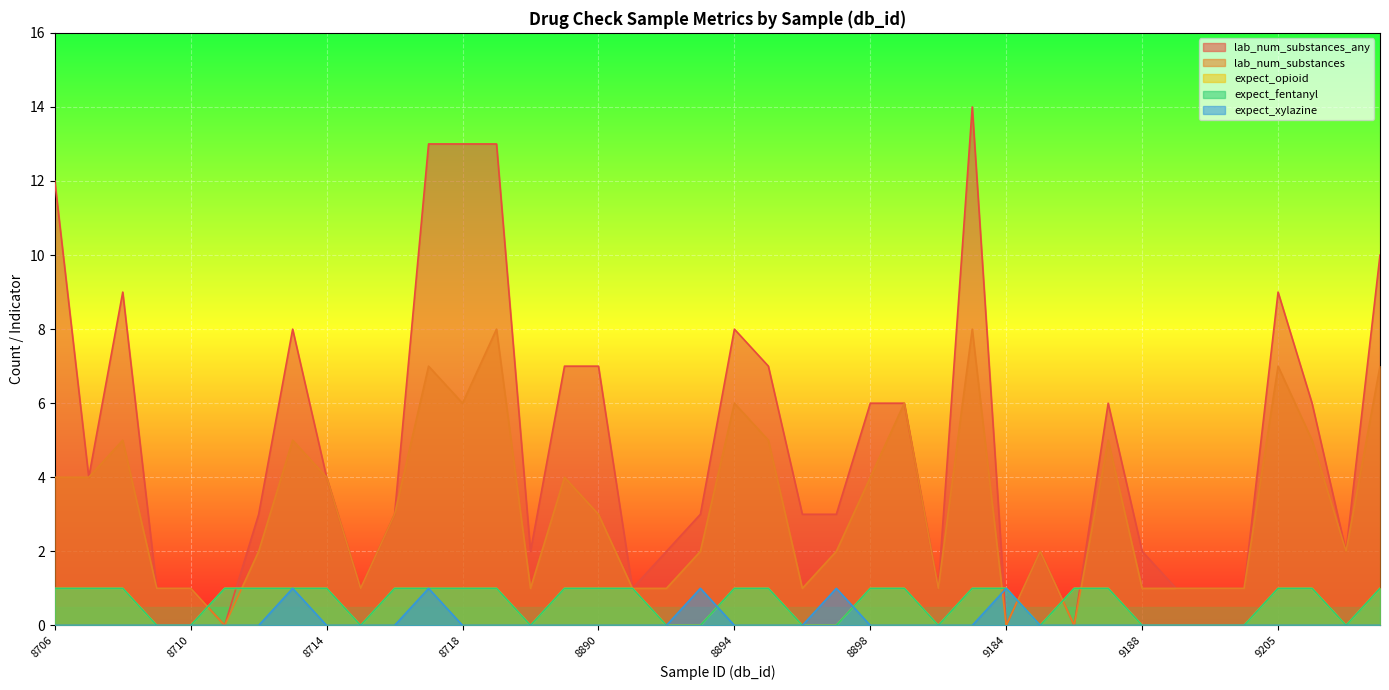

Reading right to left, extract all data points from this chart.

lab_num_substances_any: 10	2	6	9	1	1	1	2	6	0	2	0	14	1	6	6	3	3	7	8	3	2	1	7	7	2	13	13	13	3	1	4	8	3	0	1	1	9	4	12
lab_num_substances: 7	2	5	7	1	1	1	1	5	0	2	0	8	1	6	4	2	1	5	6	2	1	1	3	4	1	8	6	7	3	1	4	5	2	0	1	1	5	4	4
expect_opioid: 1	0	1	1	0	0	0	0	1	1	0	1	1	0	1	1	0	0	1	1	0	0	1	1	1	0	1	1	1	1	0	1	1	1	1	0	0	1	1	1
expect_fentanyl: 1	0	1	1	0	0	0	0	1	1	0	1	1	0	1	1	0	0	1	1	0	0	1	1	1	0	1	1	1	1	0	1	1	1	1	0	0	1	1	1
expect_xylazine: 0	0	0	0	0	0	0	0	0	0	0	1	0	0	0	0	1	0	0	0	1	0	0	0	0	0	0	0	1	0	0	0	1	0	0	0	0	0	0	0